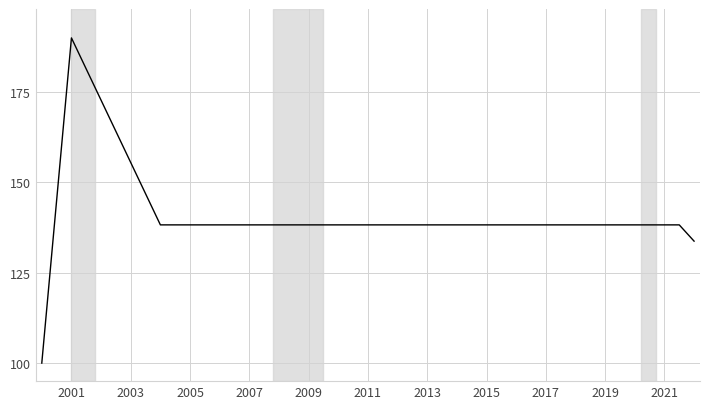

What is the difference between the maximum and minimum values?

90.0